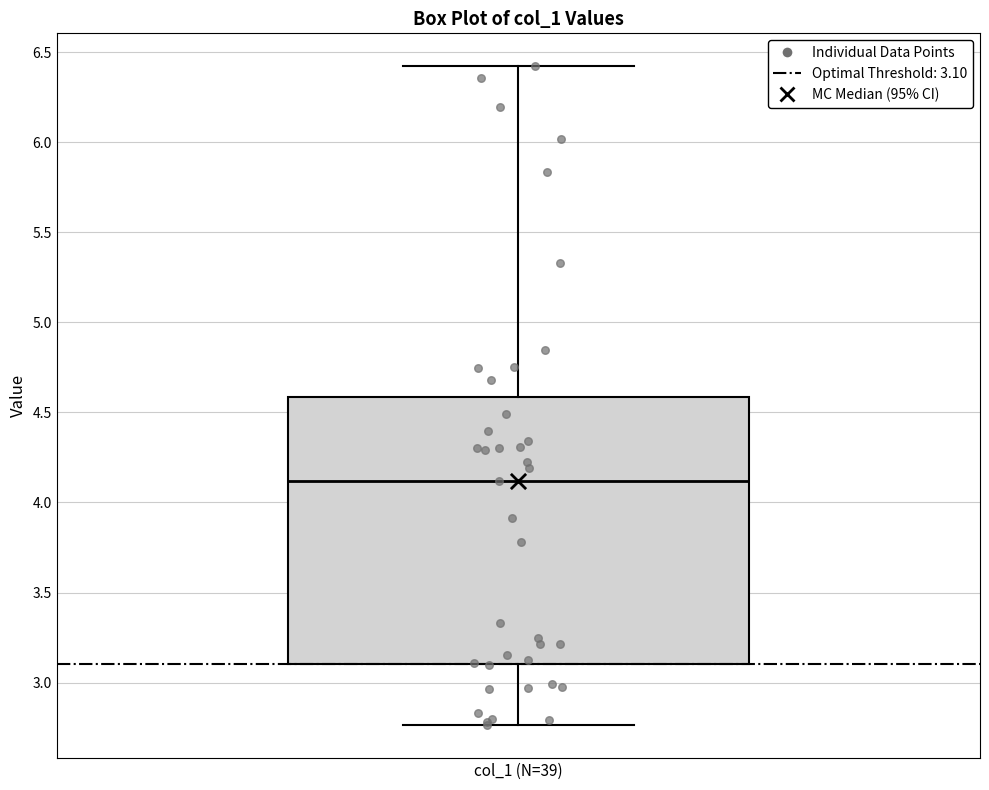

Transcribe this box plot: give where the median line is, the range the box spans, and where the two whiskers end, as read against the y-axis. The values are not printed on the chart, so give them approximately, as read against the axis.

median 4.10, box 3.10 to 4.60, whiskers 2.75 to 6.40